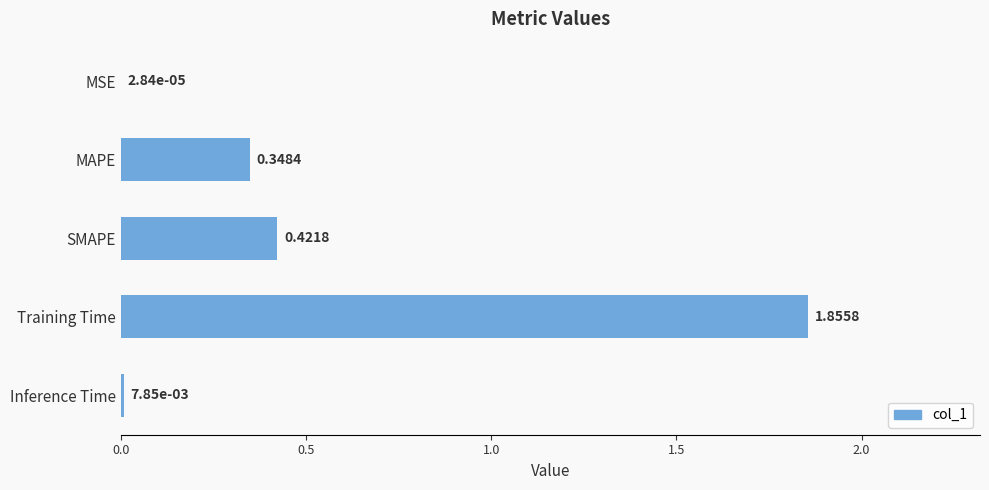

Which label corresponds to the largest value in the chart?

Training Time